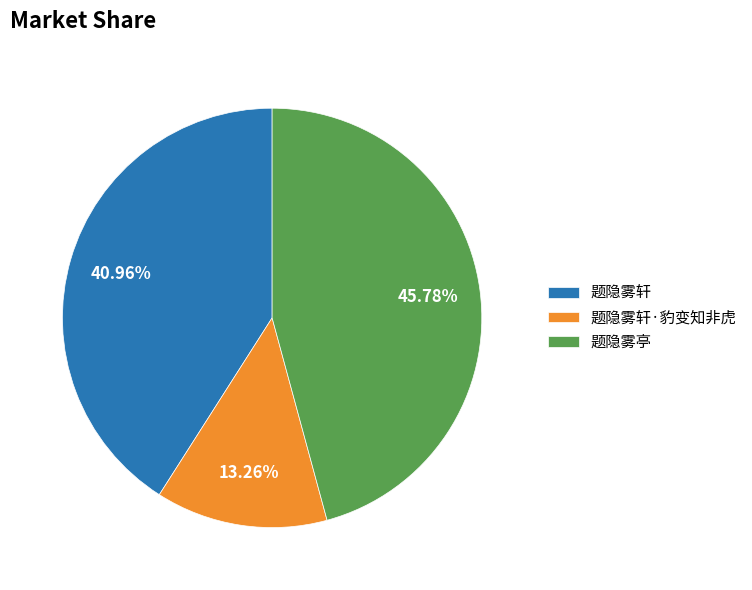

How many slices are in this pie chart?

3